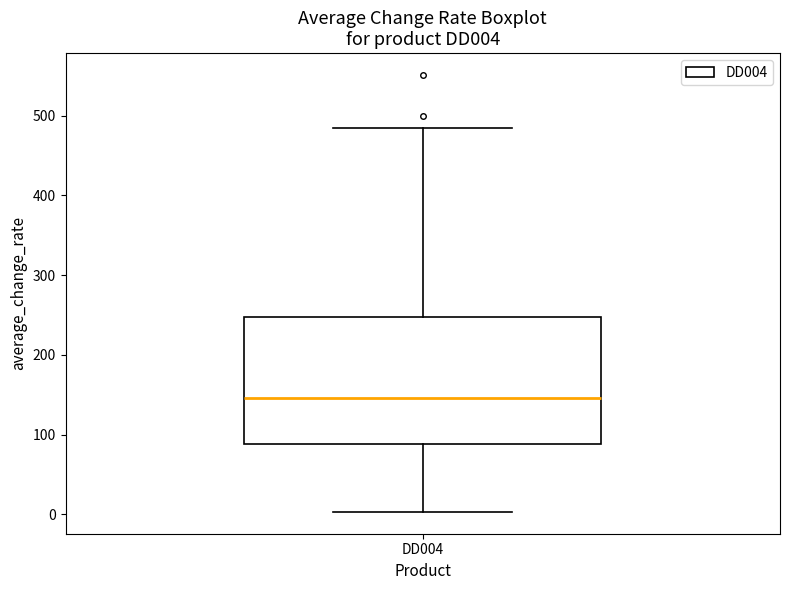

Read this box plot against the y-axis: the position of the median line, the range covered by the box, and the ends of both whiskers. The values are not printed on the chart, so give them approximately, as read against the axis.

median 150, box 90 to 250, whiskers 0 to 480